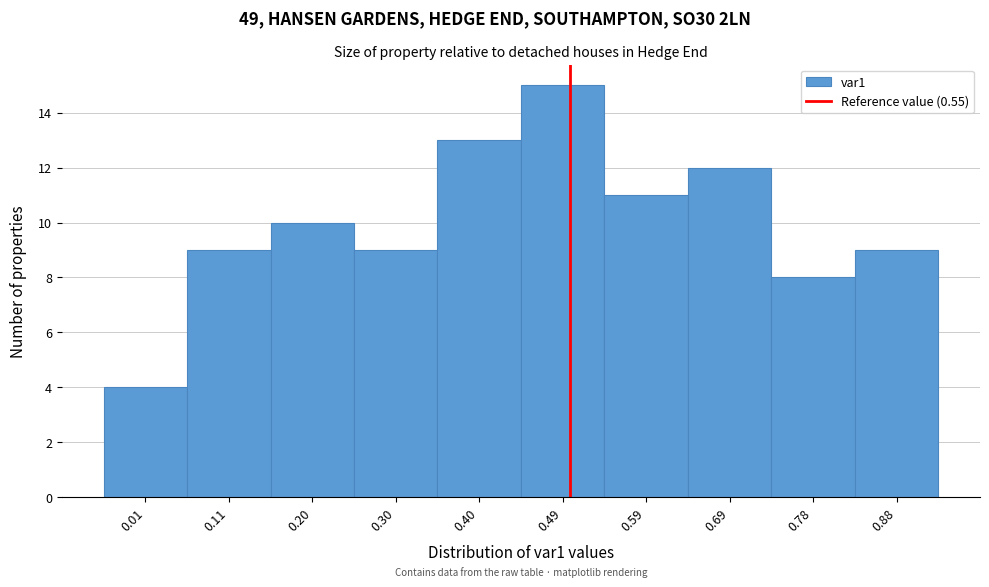

Reading left to right, what are all the values shown in this chart?

0.01=4	0.11=9	0.20=10	0.30=9	0.40=13	0.49=15	0.59=11	0.69=12	0.78=8	0.88=9